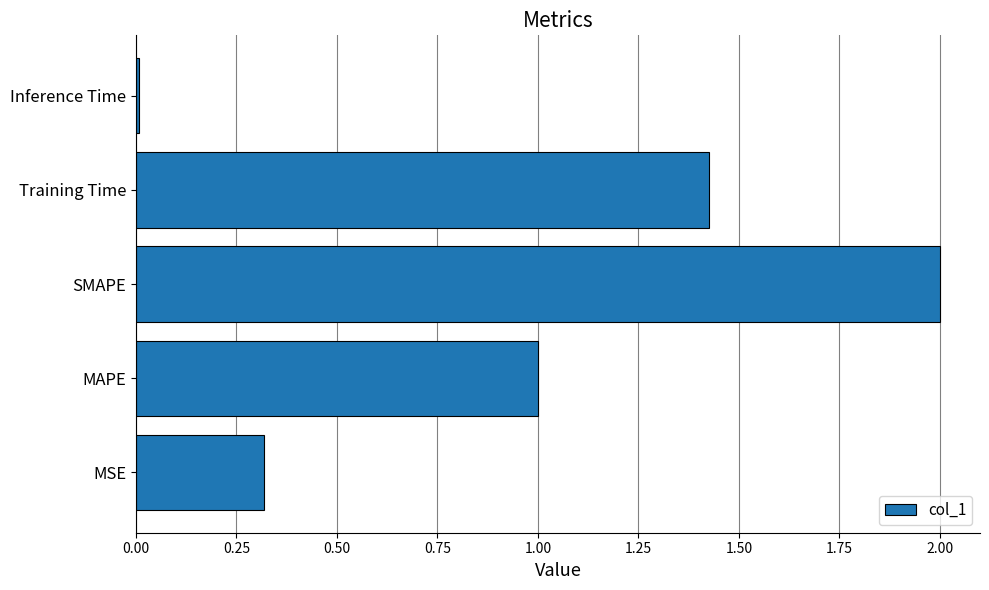

What is the maximum value shown in the chart?

2.0